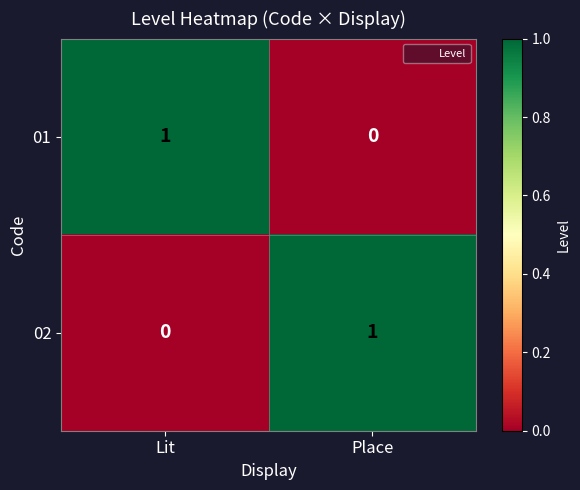

At which label does 01 reach its peak?

Lit